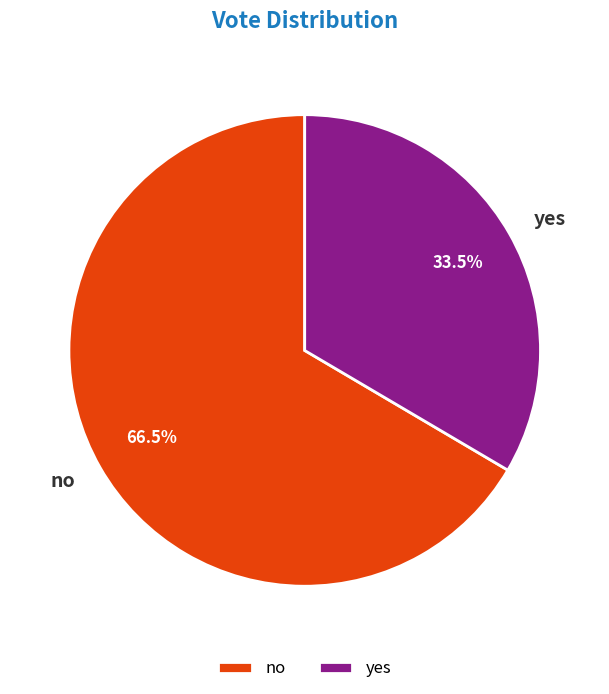

To the nearest percent, what is the difference between the largest and smallest slice percentages?

33%